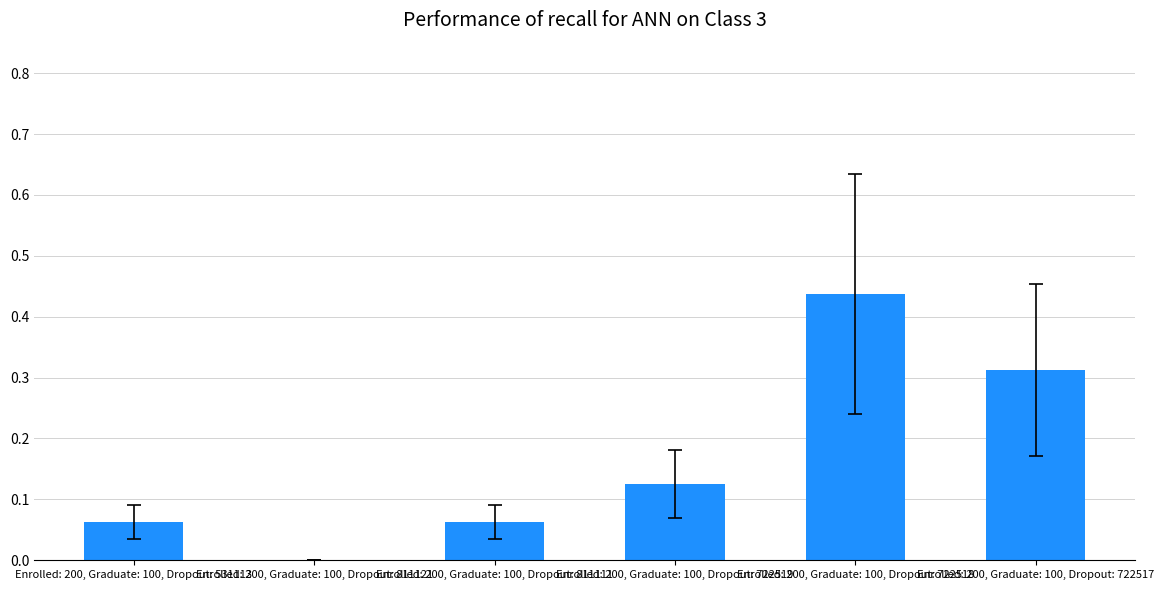

Which has a higher value, Enrolled: 200, Graduate: 100, Dropout: 722517 or Enrolled: 200, Graduate: 100, Dropout: 811121?

Enrolled: 200, Graduate: 100, Dropout: 722517